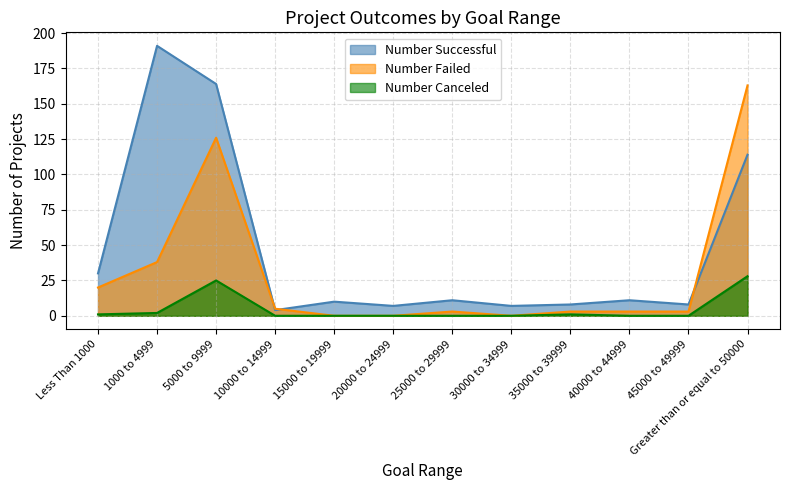

The value of Number Successful at 25000 to 29999 is 5. True or false?

False